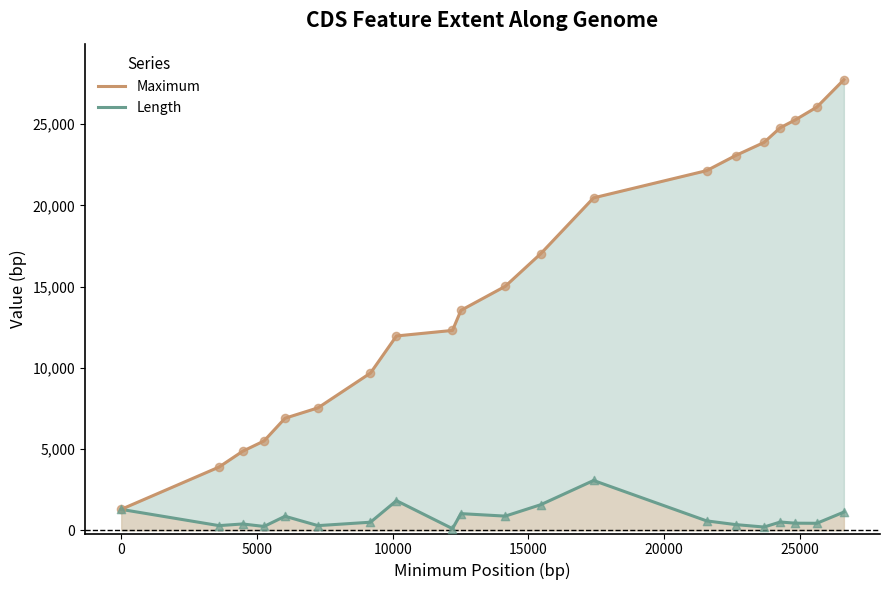

Which series has the largest Y range (max minus min)?

Maximum